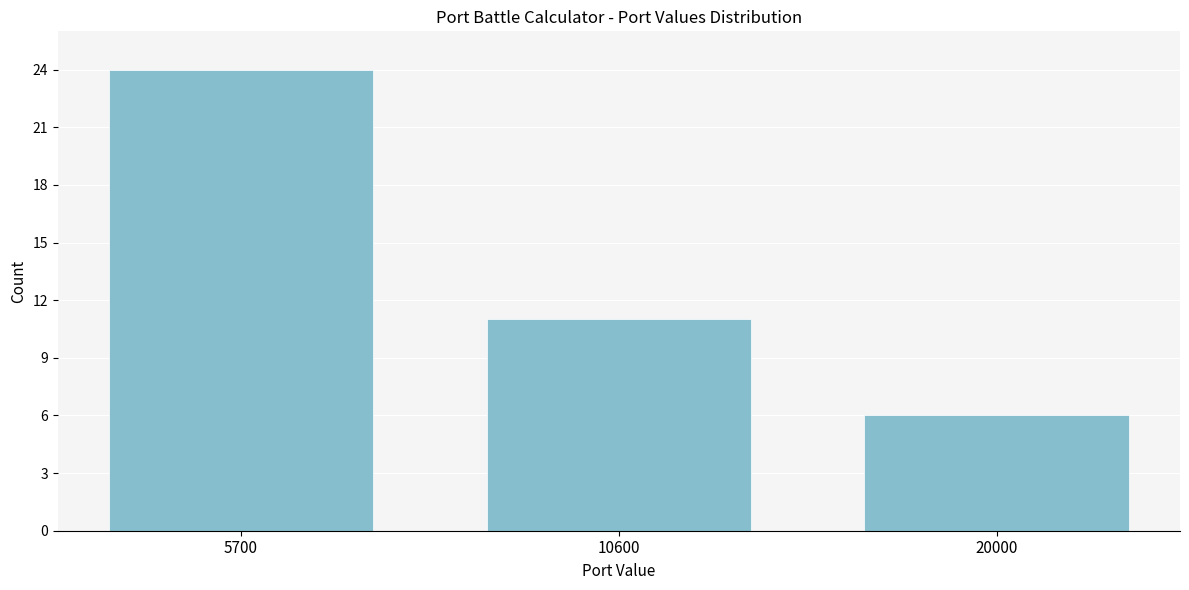

Reading left to right, extract all data points from this chart.

24	11	6